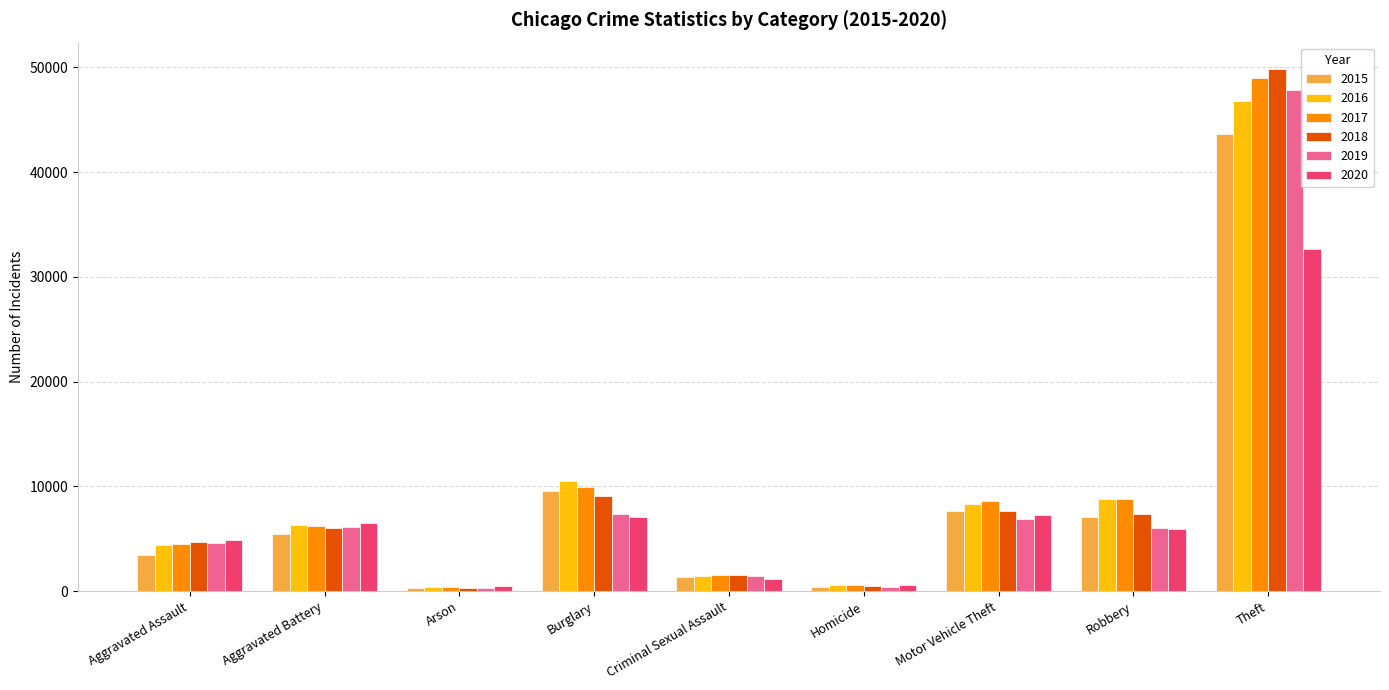

What position from the left is Robbery?

8